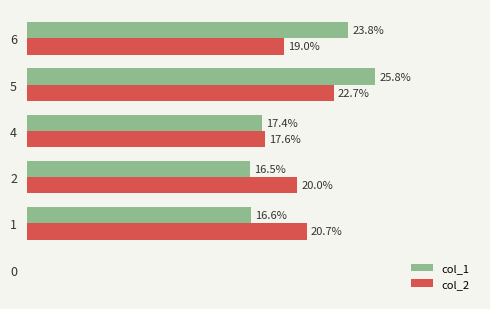

Is the value of col_2 at 5 greater than the value of col_1 at 5?

No